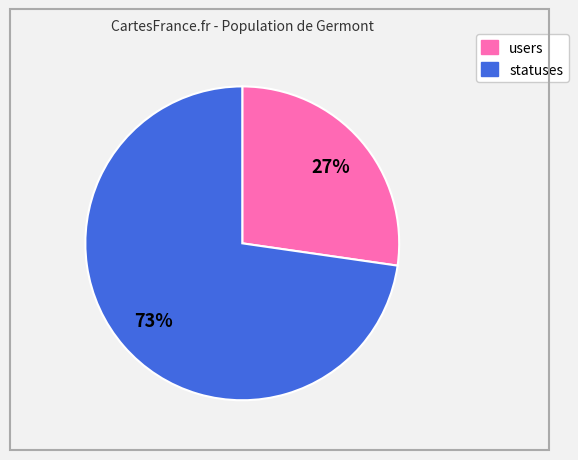

Does any single category account for the majority?

Yes